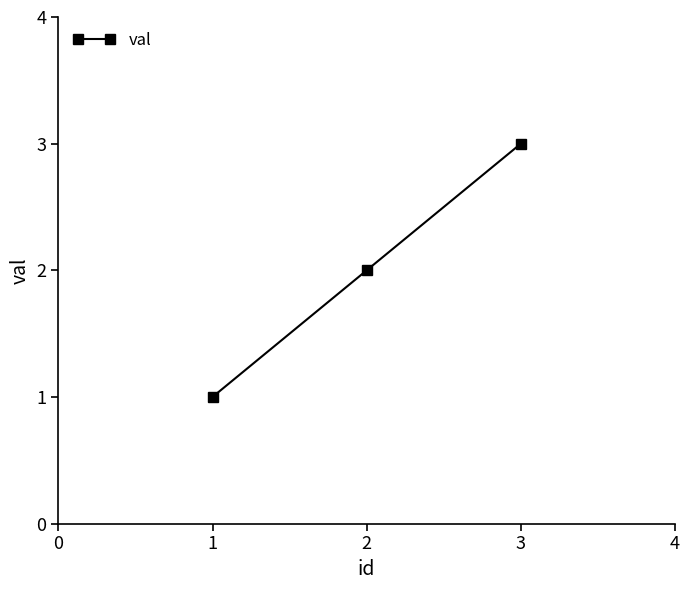

What is the sum of all values?

6